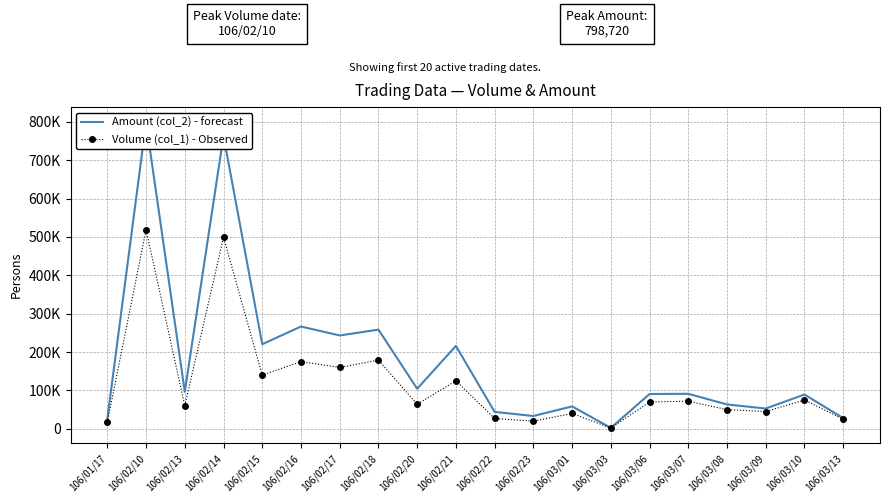

True or false: Amount (col_2) - forecast and Volume (col_1) - Observed intersect in this chart.

False